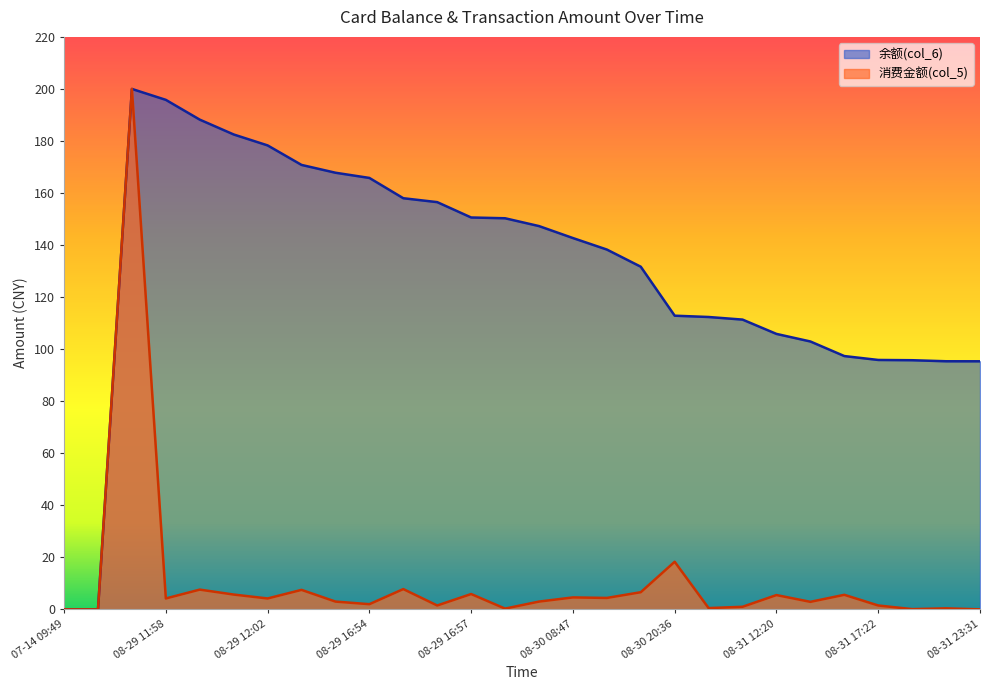

Which series has the largest total across all categories?

余额(col_6)